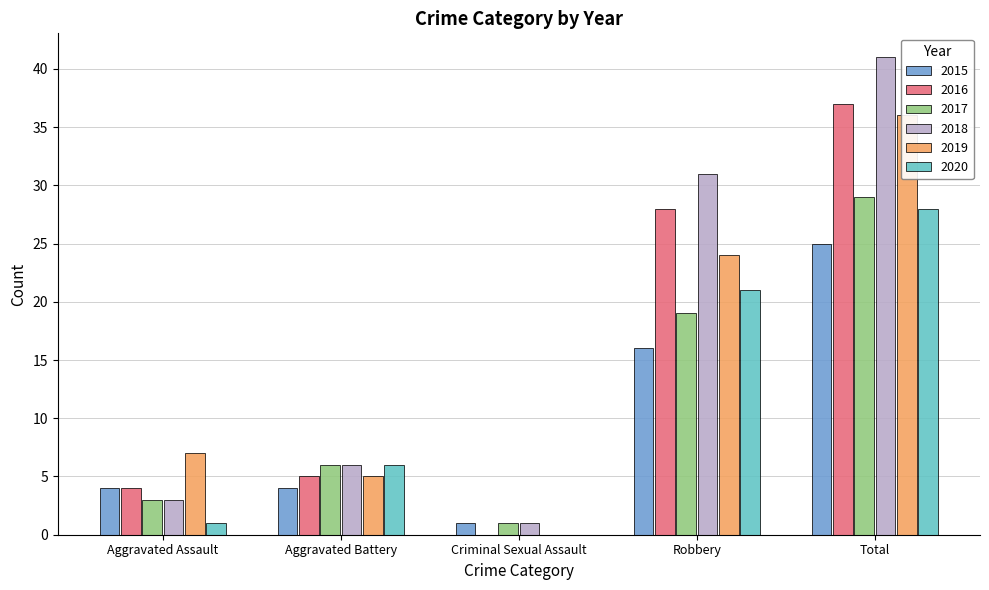

Which series changed the most between Criminal Sexual Assault and Robbery?

2018